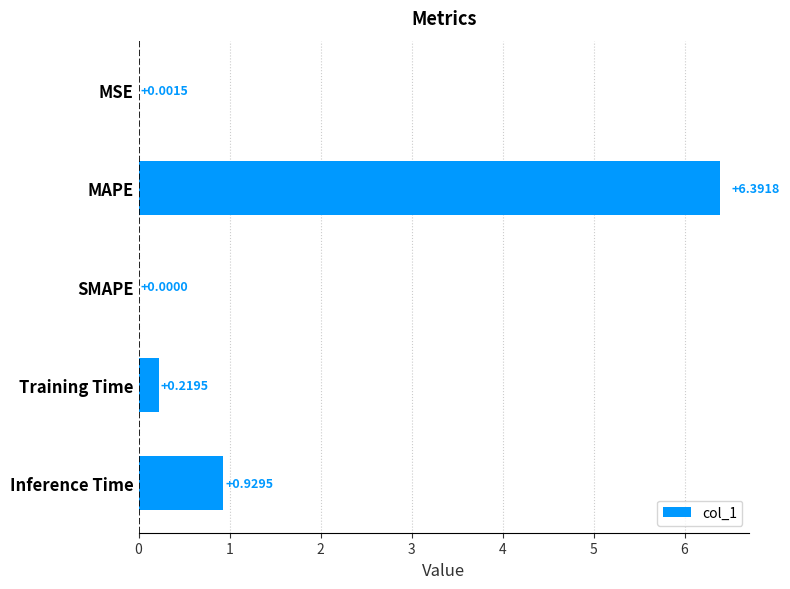

What is the change in value from MAPE to SMAPE?

-6.4